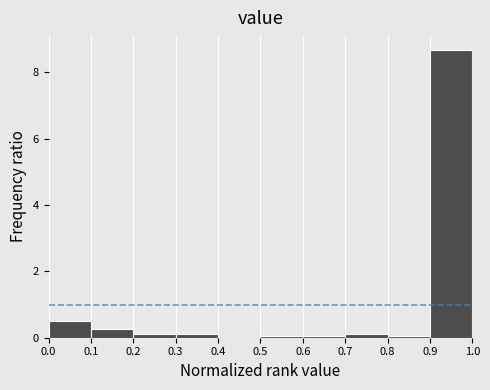

Reading left to right, list every bar in this chart as the range it spans on the x-axis followed by its height. The values are not printed on the chart, so give them approximately, as read against the axis.

0.0 to 0.1: 0.6
0.1 to 0.2: 0.2
0.2 to 0.3: under 0.2
0.3 to 0.4: under 0.2
0.4 to 0.5: 0
0.5 to 0.6: under 0.2
0.6 to 0.7: under 0.2
0.7 to 0.8: under 0.2
0.8 to 0.9: under 0.2
0.9 to 1.0: 8.6